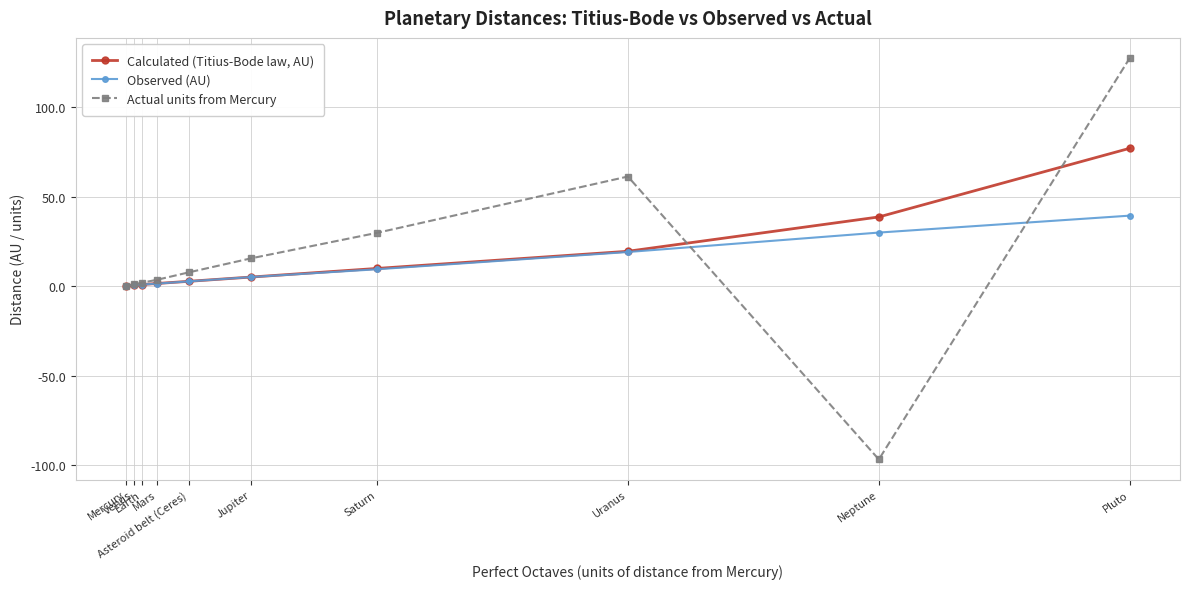

What is the value of the Observed (AU) point at the 9th from the left?

30.1